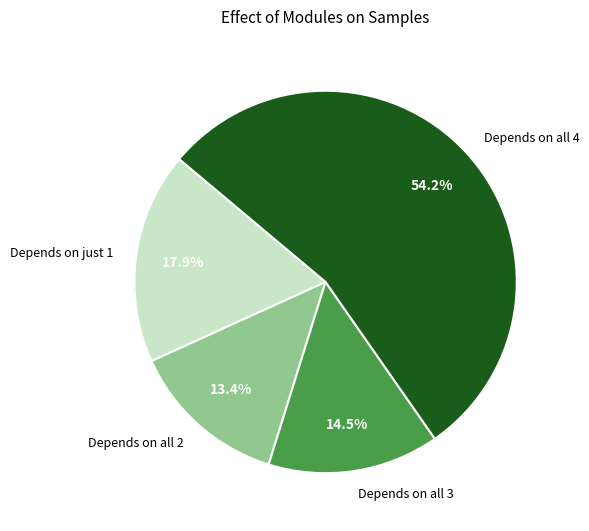

Which category has the smallest portion of the pie?

Depends on all 2